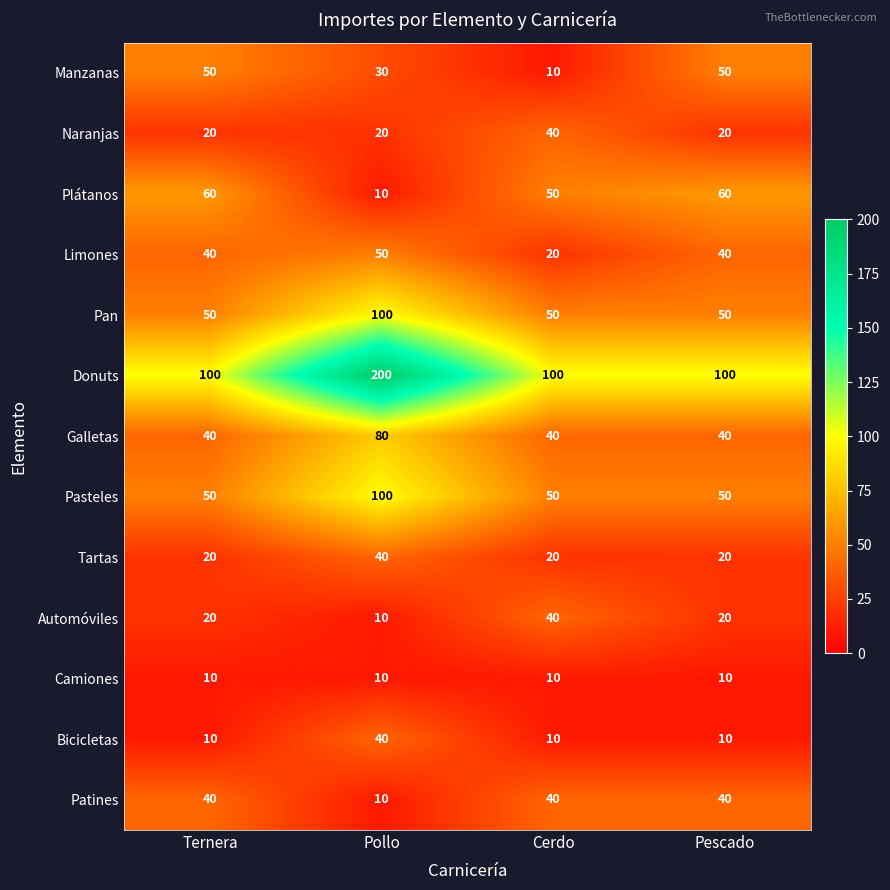

What is the difference between the maximum and second lowest values in the Pan series?

50